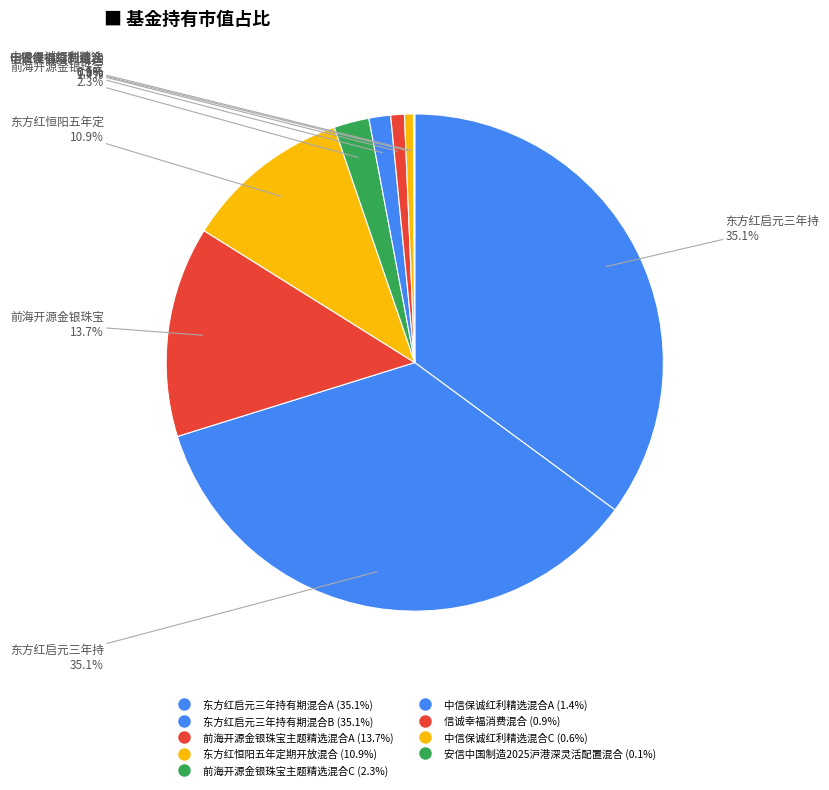

Rank the categories by value from highest to lowest.

东方红启元三年持有期混合A, 东方红启元三年持有期混合B, 前海开源金银珠宝主题精选混合A, 东方红恒阳五年定期开放混合, 前海开源金银珠宝主题精选混合C, 中信保诚红利精选混合A, 信诚幸福消费混合, 中信保诚红利精选混合C, 安信中国制造2025沪港深灵活配置混合